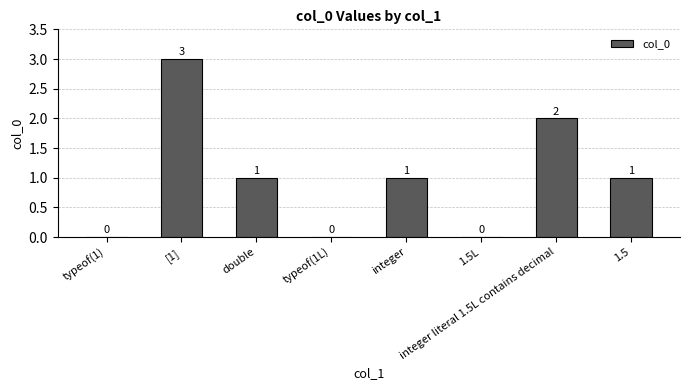

Reading left to right, list all the values displayed in this chart.

0	3	1	0	1	0	2	1